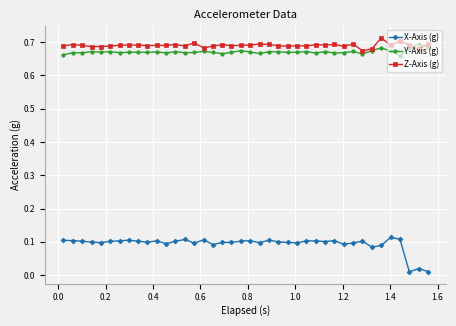

True or false: Y-Axis (g) has more than 0 points higher than both neighbors.

True